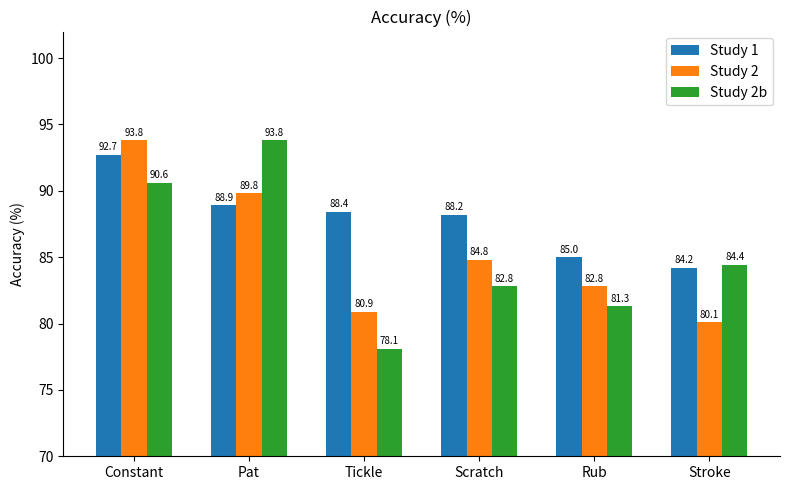

Rank the categories by Study 1 value from lowest to highest.

Stroke, Rub, Scratch, Tickle, Pat, Constant